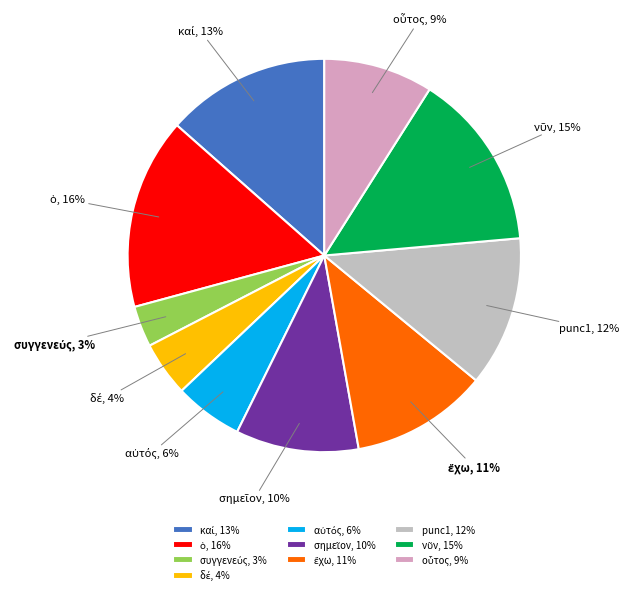

To the nearest percent, what is the average slice percentage?

10%